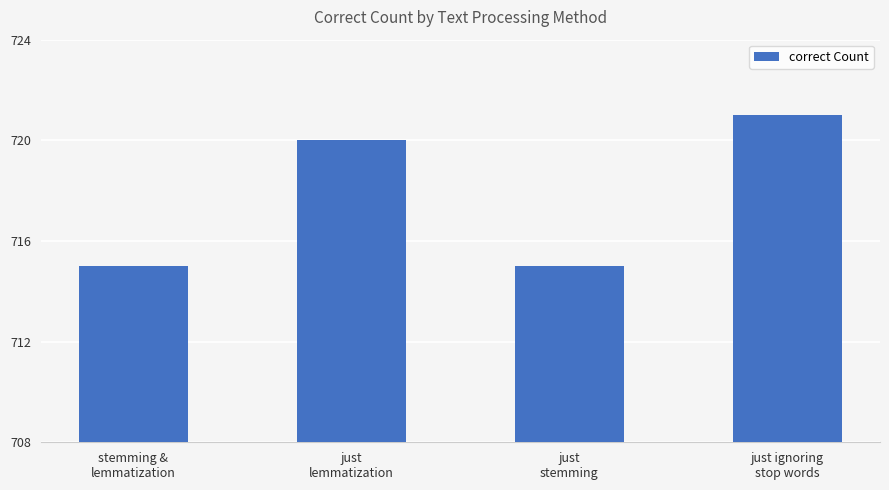

Which has a higher value, just
lemmatization or stemming &
lemmatization?

just
lemmatization